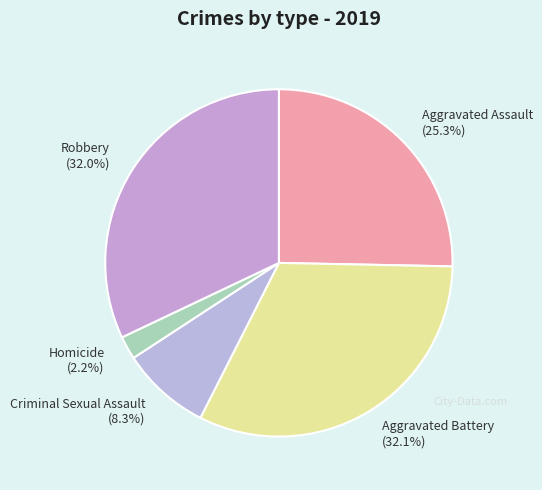

The Homicide slice represents 8% of the pie. True or false?

False